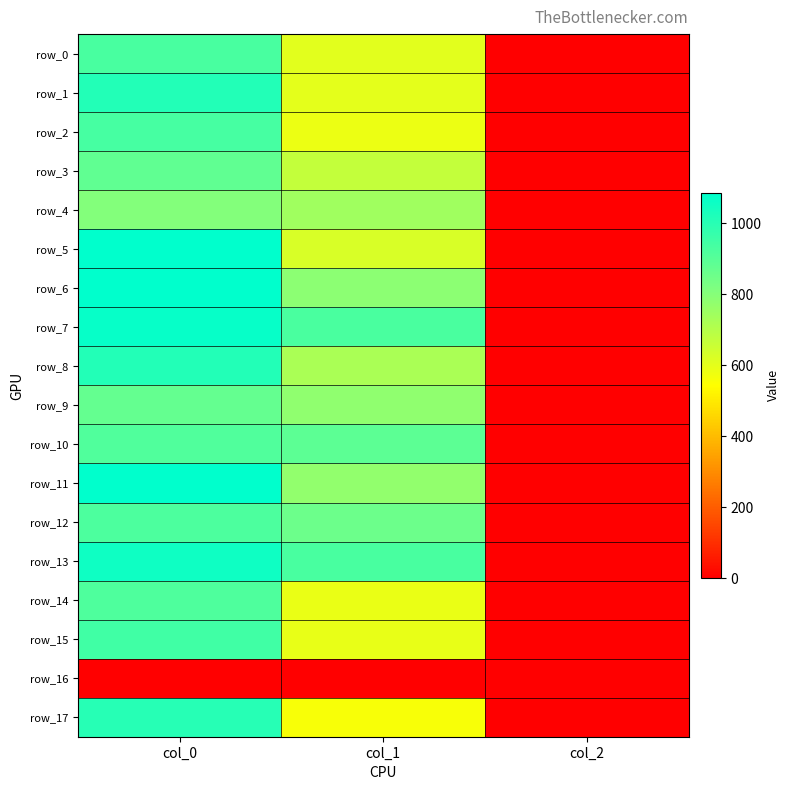

Where is row_9 nearest to the value 437?

col_1